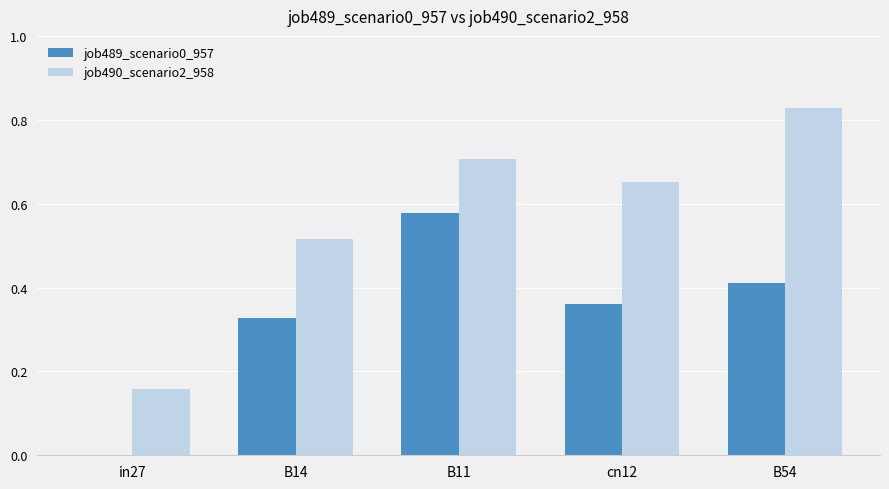

How many series are shown in this chart?

2